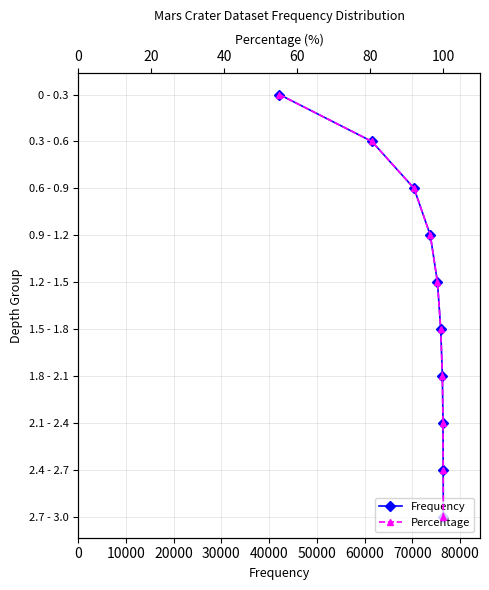

List the series in order of their peak value, highest first.

Frequency, Percentage